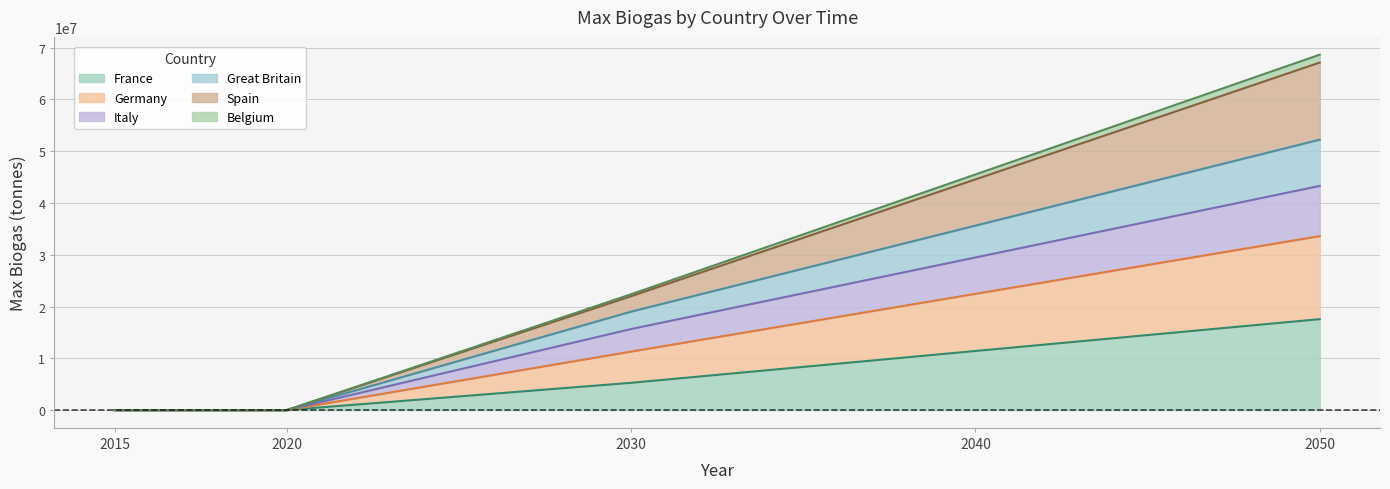

At which category is the sum across all series the highest?

2050